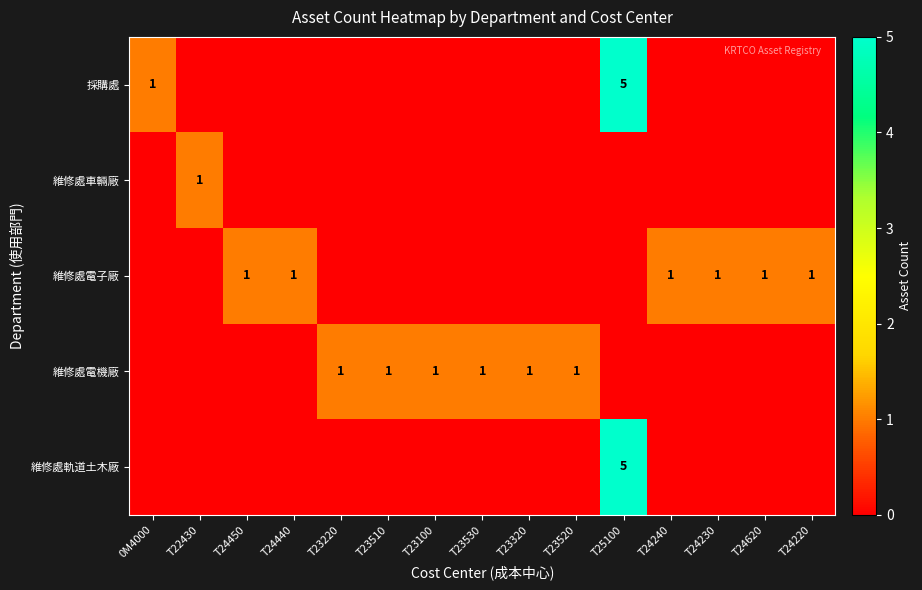

Is the value of 維修處電子廠 at T24230 greater than the value of 維修處軌道土木廠 at T25100?

No